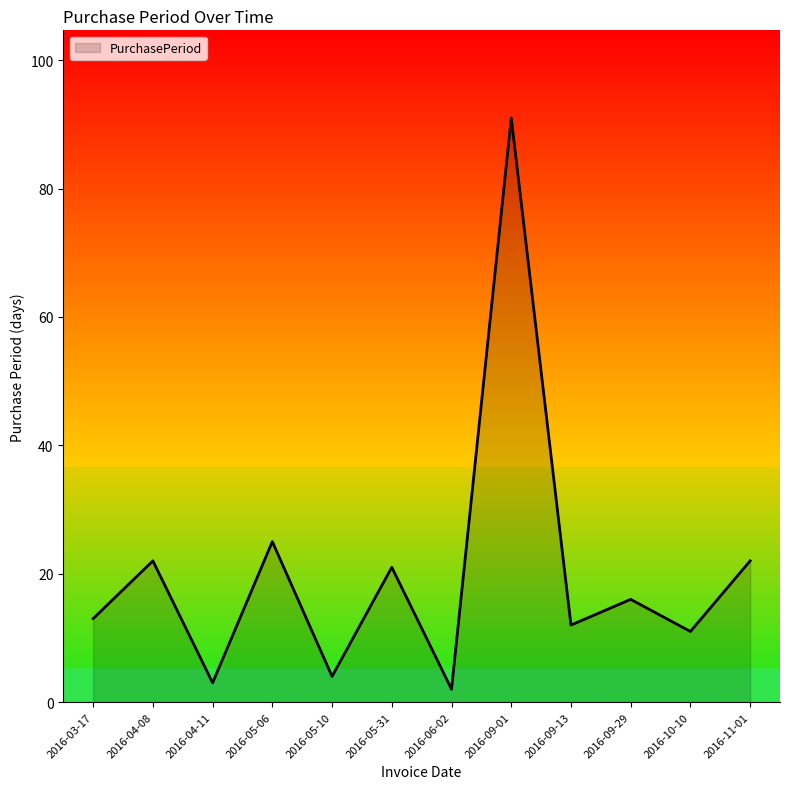

Between 2016-11-01 and 2016-04-11, which is larger?

2016-11-01